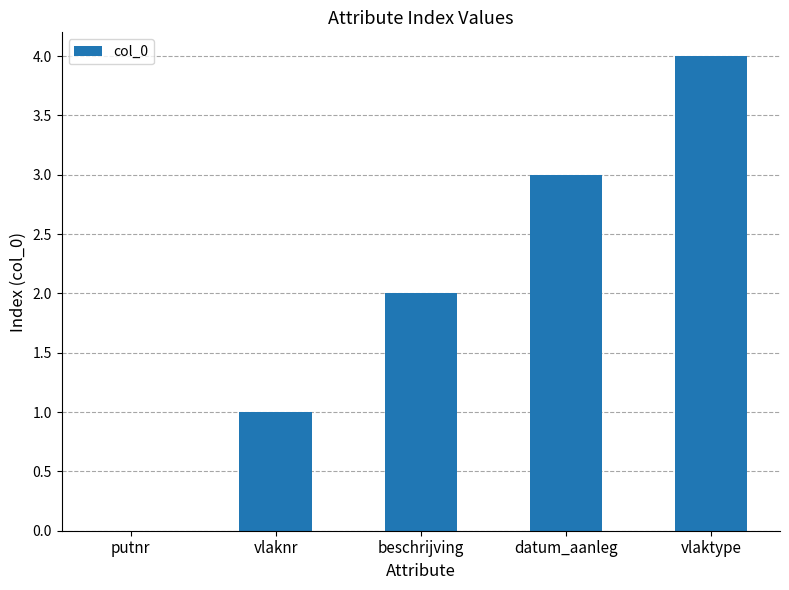

What is the maximum value shown in the chart?

4